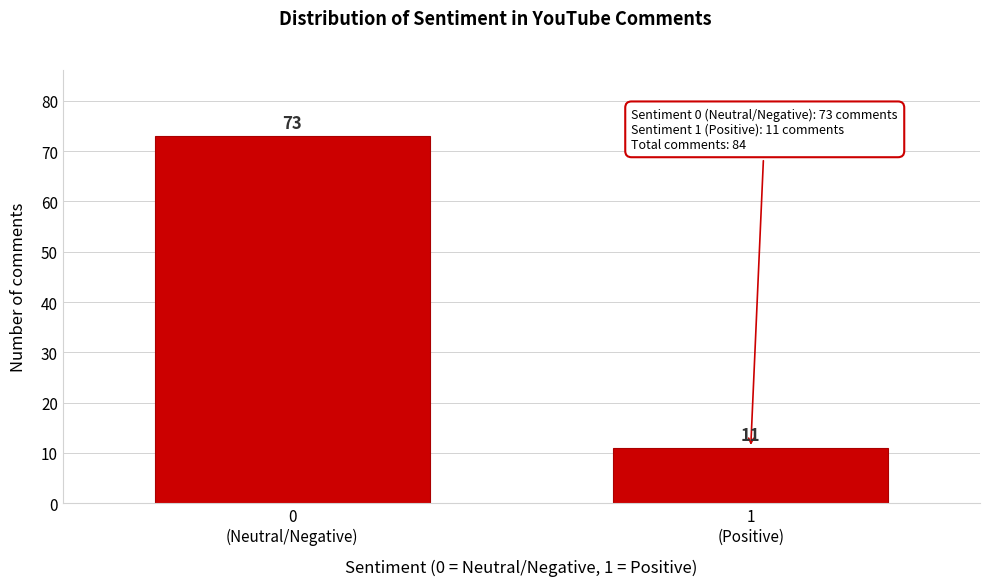

Reading right to left, extract all data points from this chart.

11	73